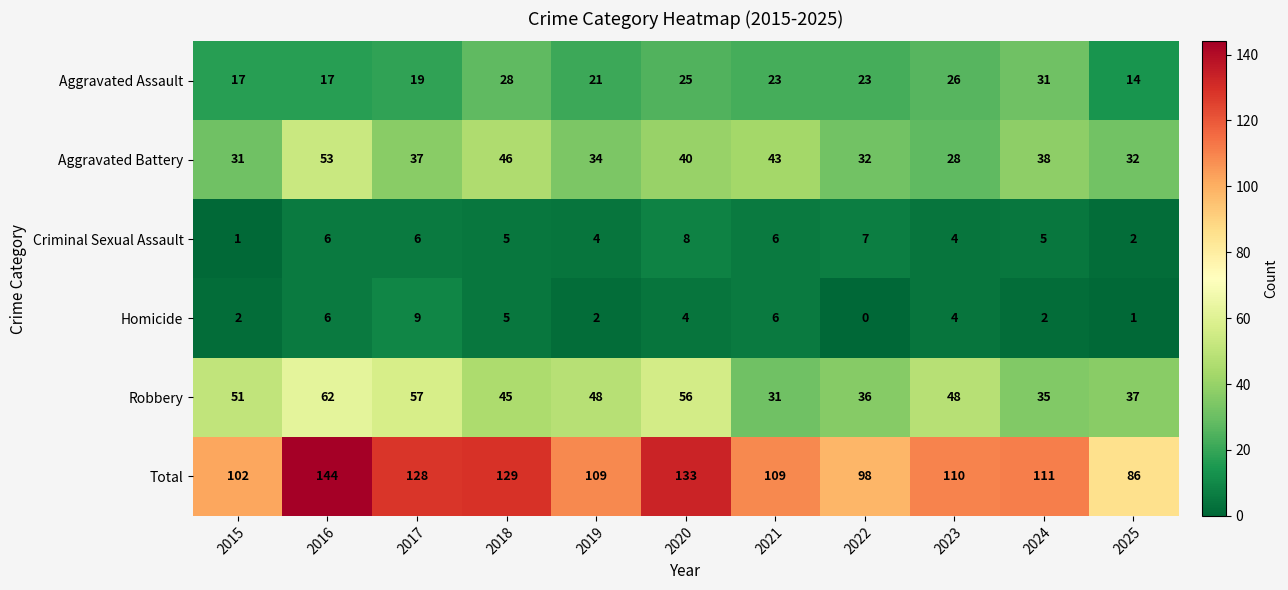

True or false: Aggravated Battery has a value of 56 at 2025.

False